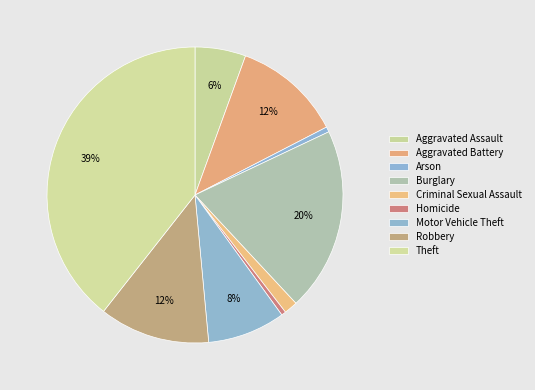

True or false: Burglary accounts for 31% of the total.

False